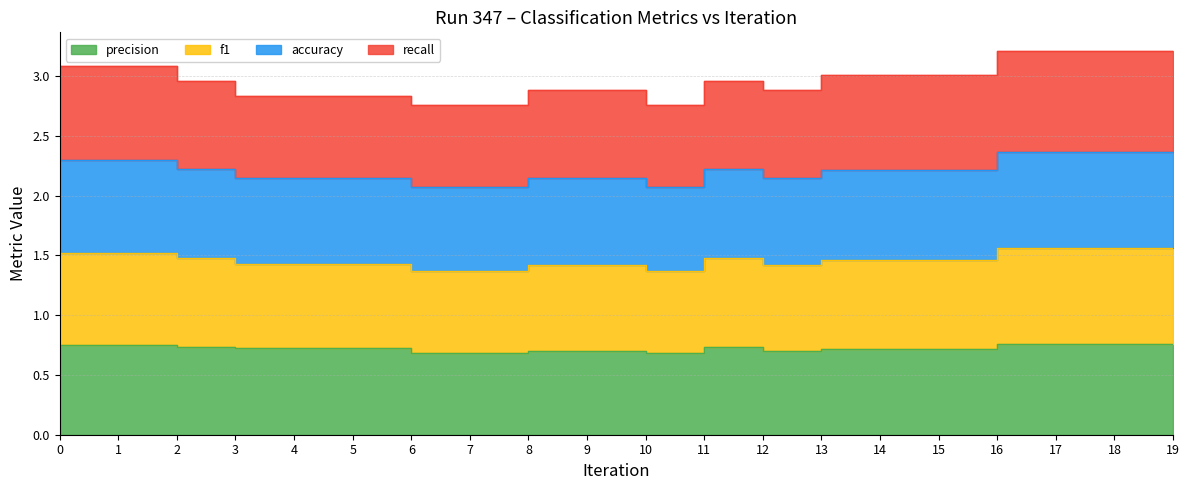

What is the average value of the precision series?

0.7